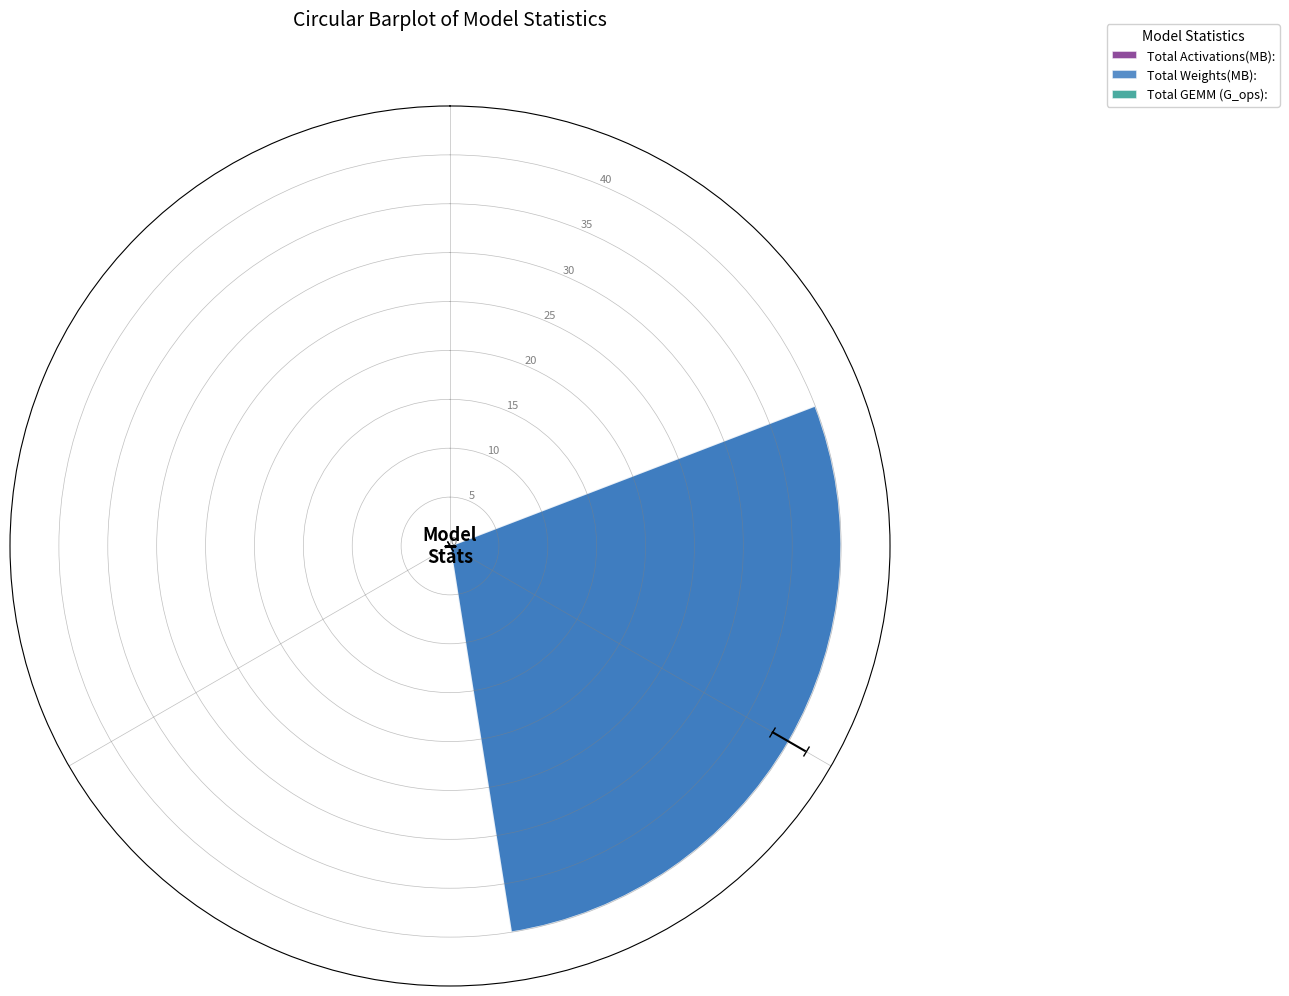

Reading left to right, what are all the values shown in this chart?

Total Activations(MB):=0.0	Total Weights(MB):=40.0	Total GEMM (G_ops):=0.0